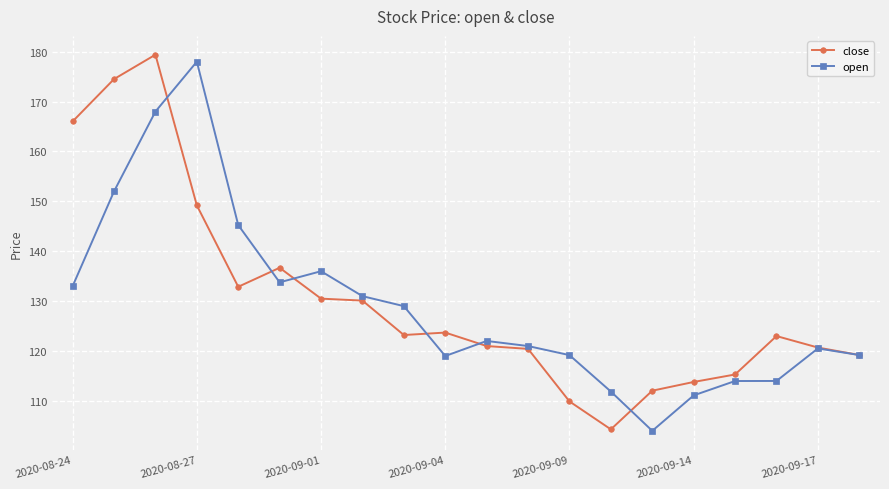

What is the difference between the maximum and minimum values in the open series?

74.0